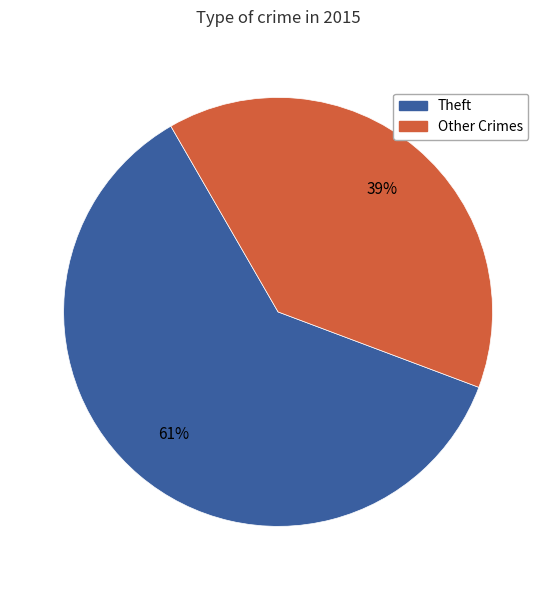

Which category has the smallest portion of the pie?

Other Crimes